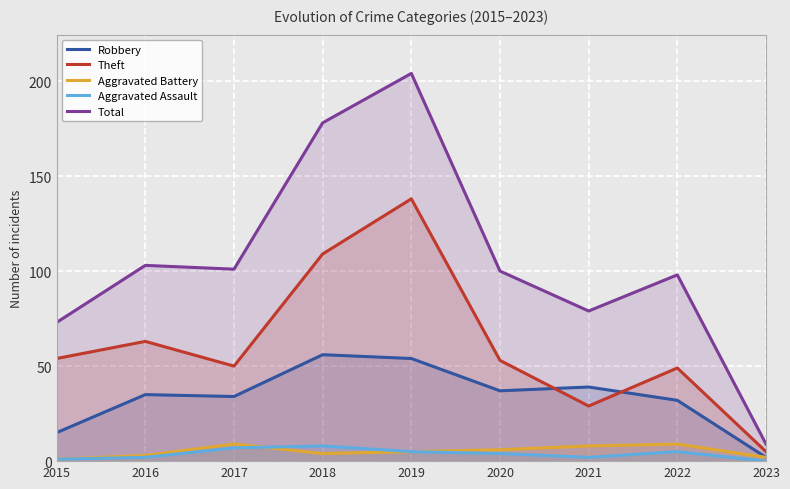

True or false: Theft and Robbery intersect in this chart.

True